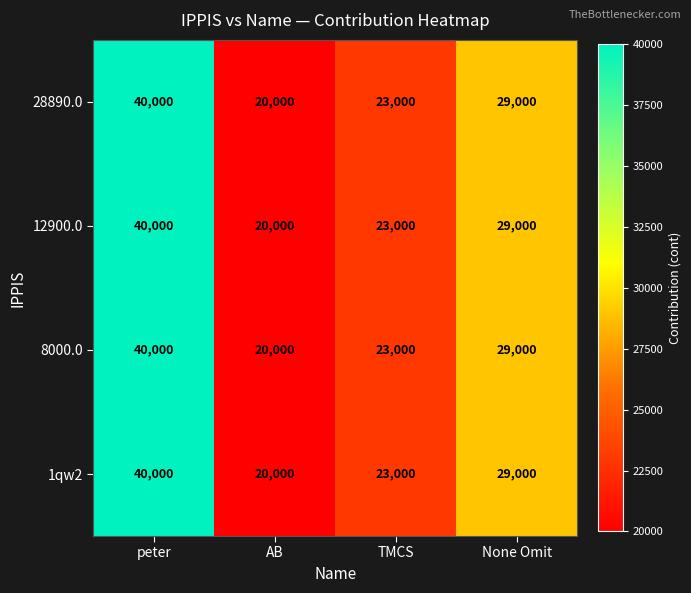

Count the 12900.0 values in the range 23000 to 40000.

3